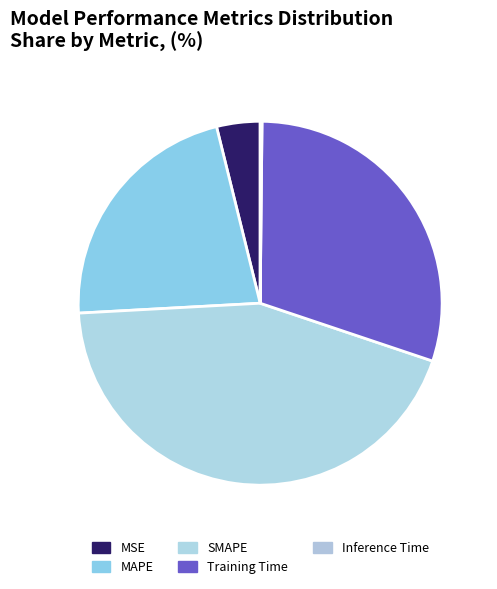

To the nearest percent, what is the combined percentage of Training Time and MAPE?

52%